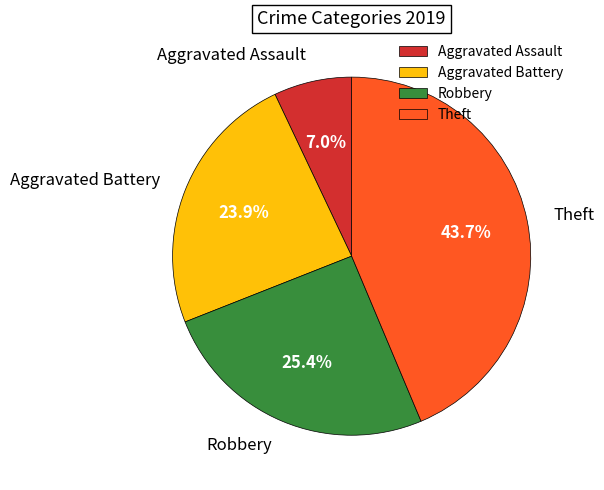

Is it true that Theft is 44% of the pie?

True